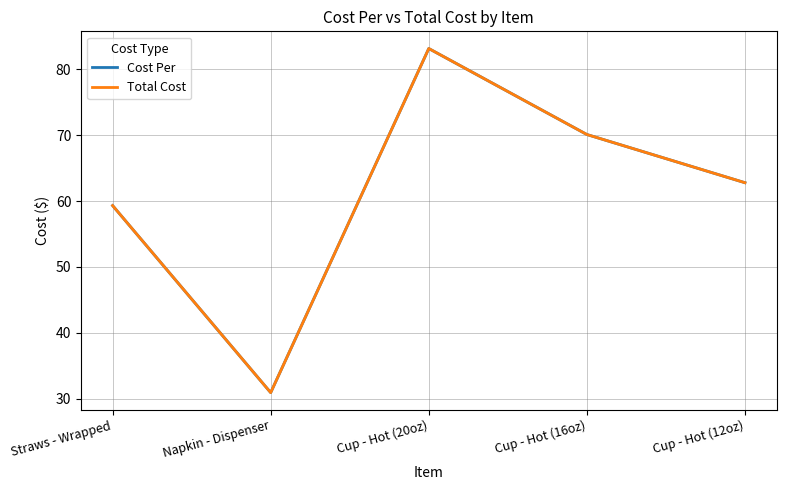

Is this an area chart (filled region under the line)?

No